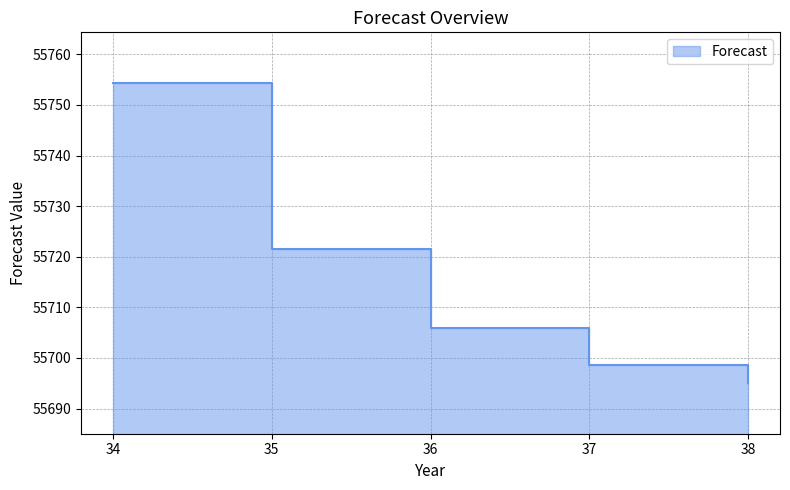

What is the value of the 1st point from the left?

55754.4